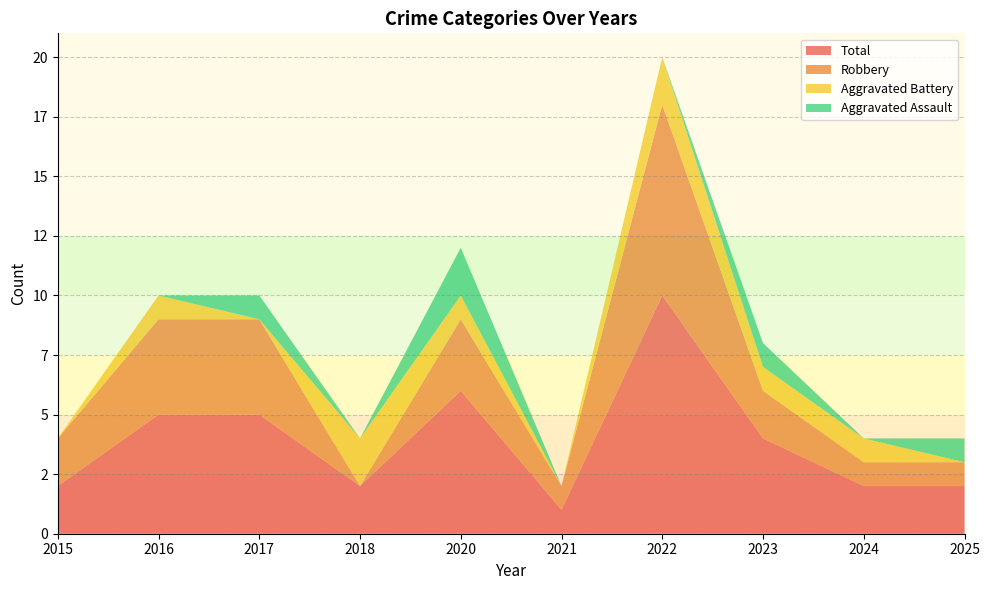

Reading right to left, extract all data points from this chart.

Aggravated Assault: 1	0	1	0	0	2	0	1	0	0
Aggravated Battery: 0	1	1	2	0	1	2	0	1	0
Robbery: 1	1	2	8	1	3	0	4	4	2
Total: 2	2	4	10	1	6	2	5	5	2